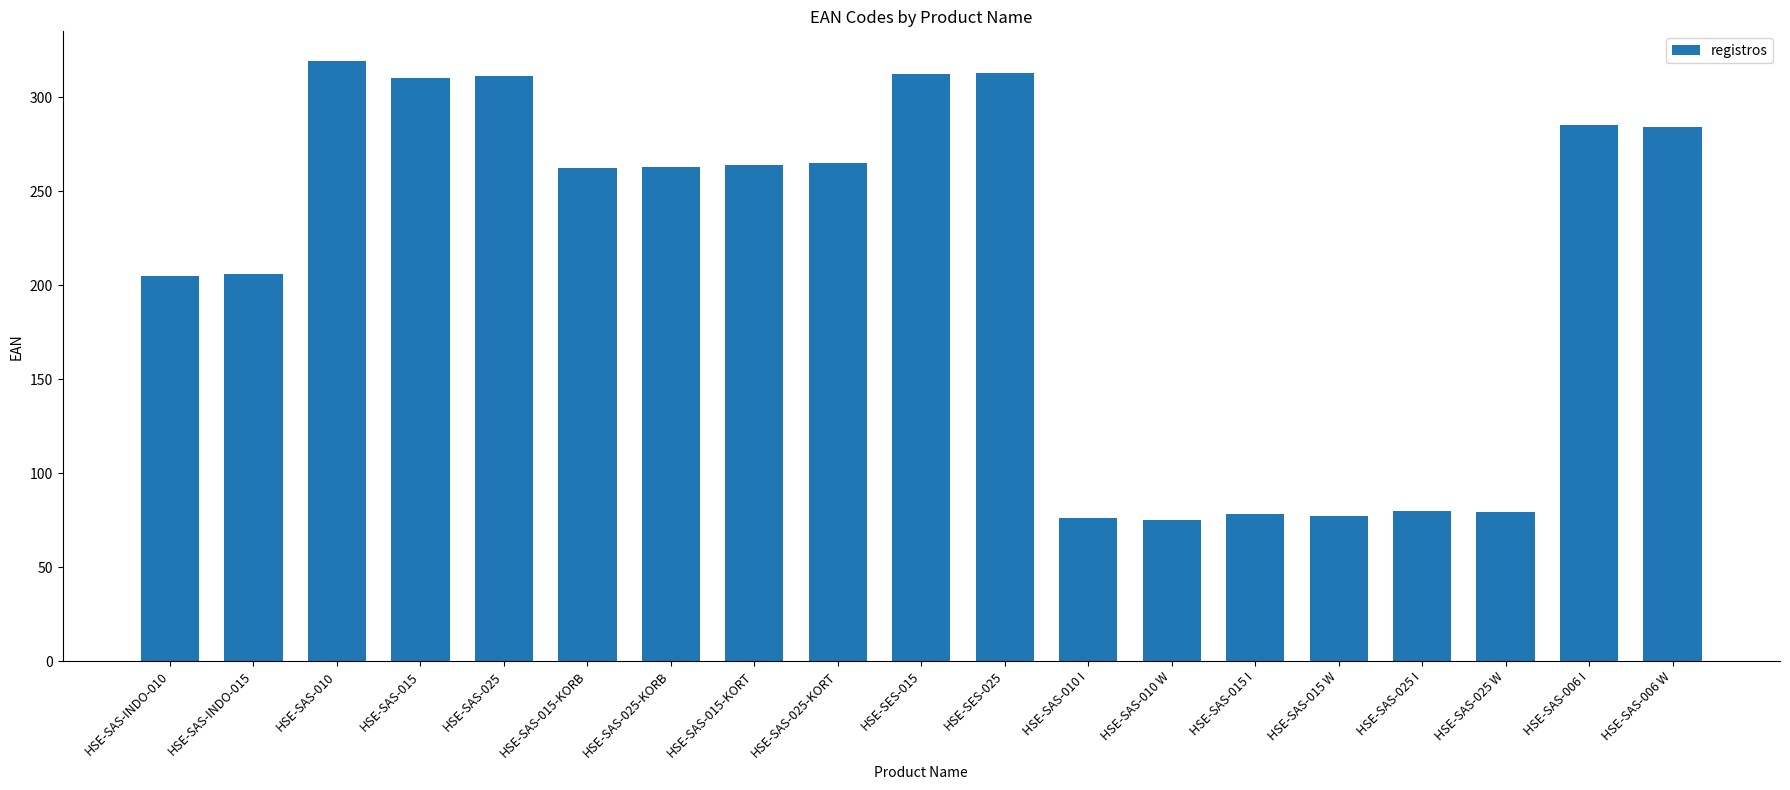

What is the average value?

214